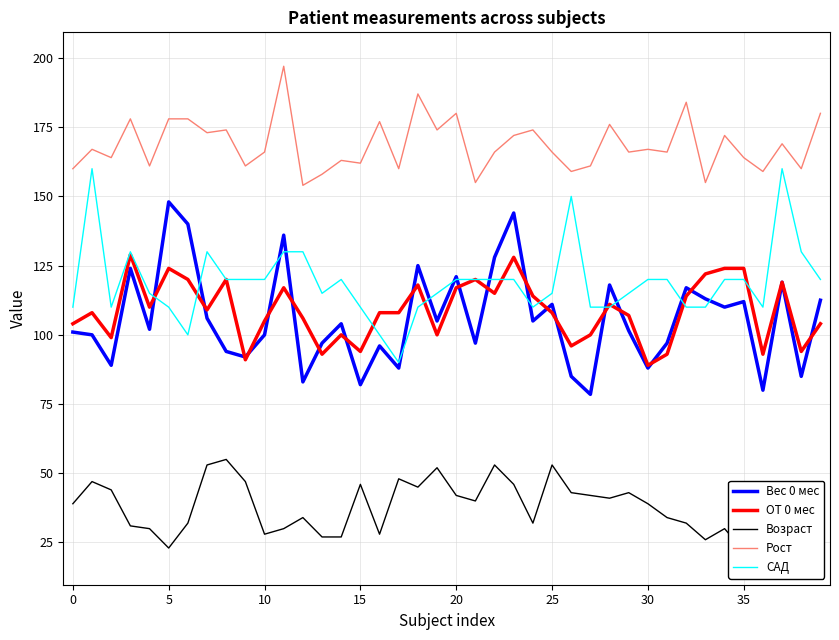

True or false: САД and Рост cross at least once.

False